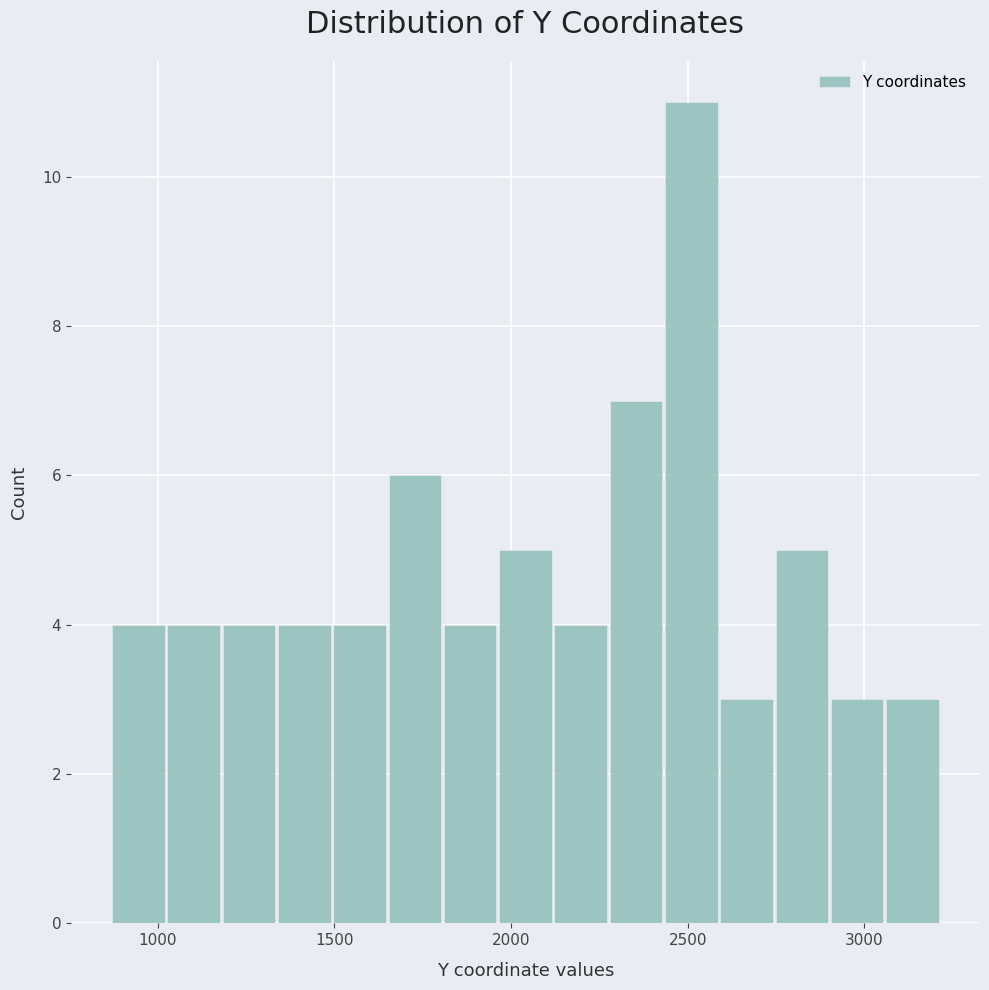

Around what value on the x-axis is the tallest bar? Give the approximate position of its centre, as read against the axis.

2500